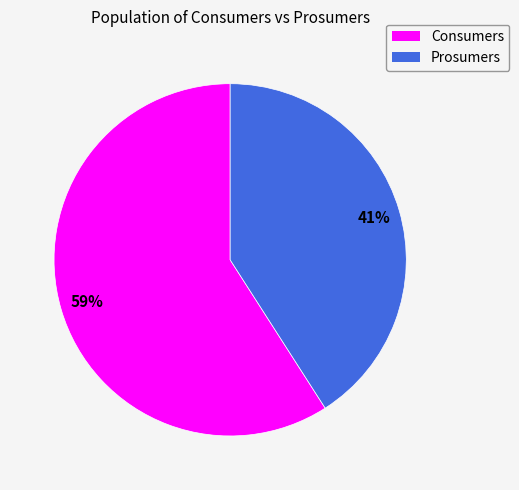

To the nearest percent, what percentage of the pie is Prosumers?

41%